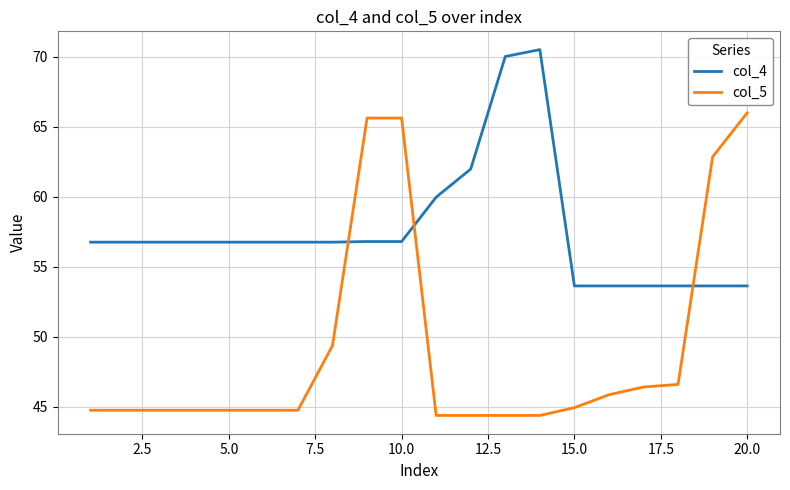

What is the lowest value of the col_4 series?

53.6